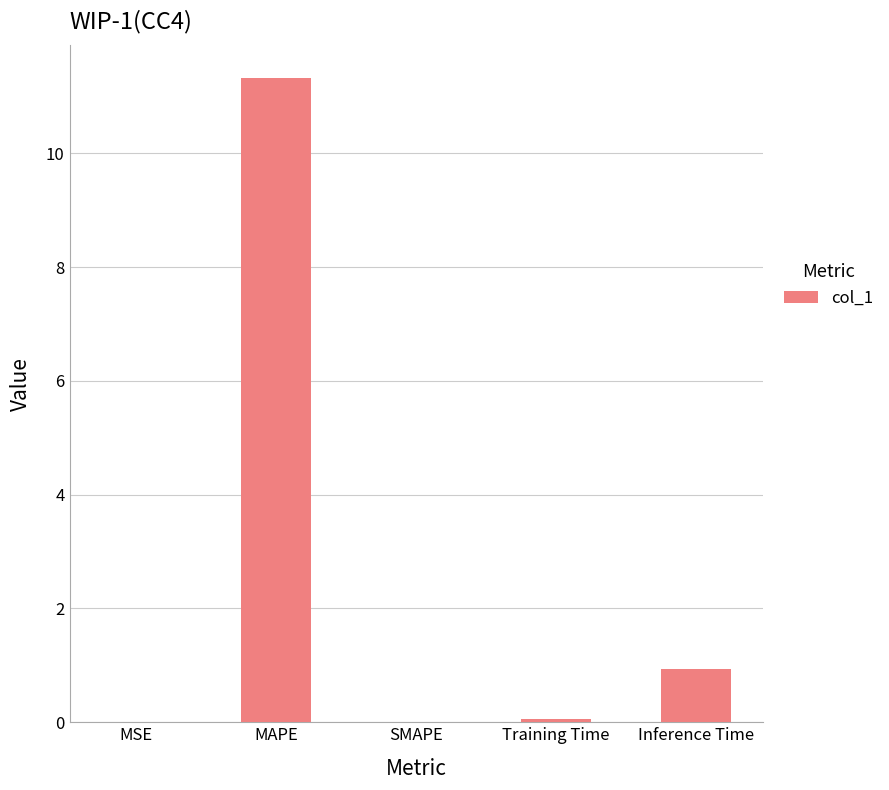

The value at SMAPE is 0.0. True or false?

True